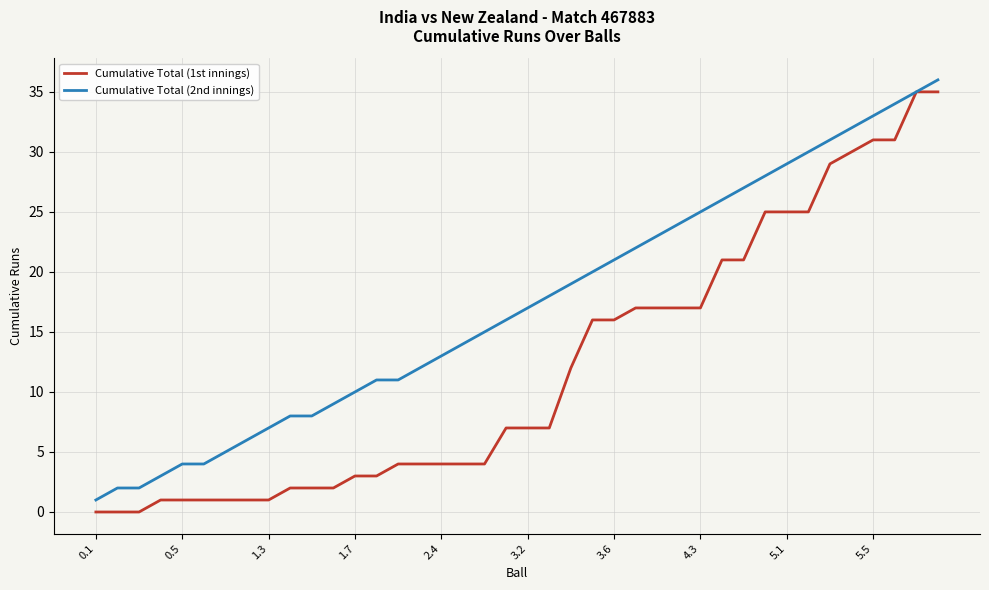

Count the number of categories in the chart.

40